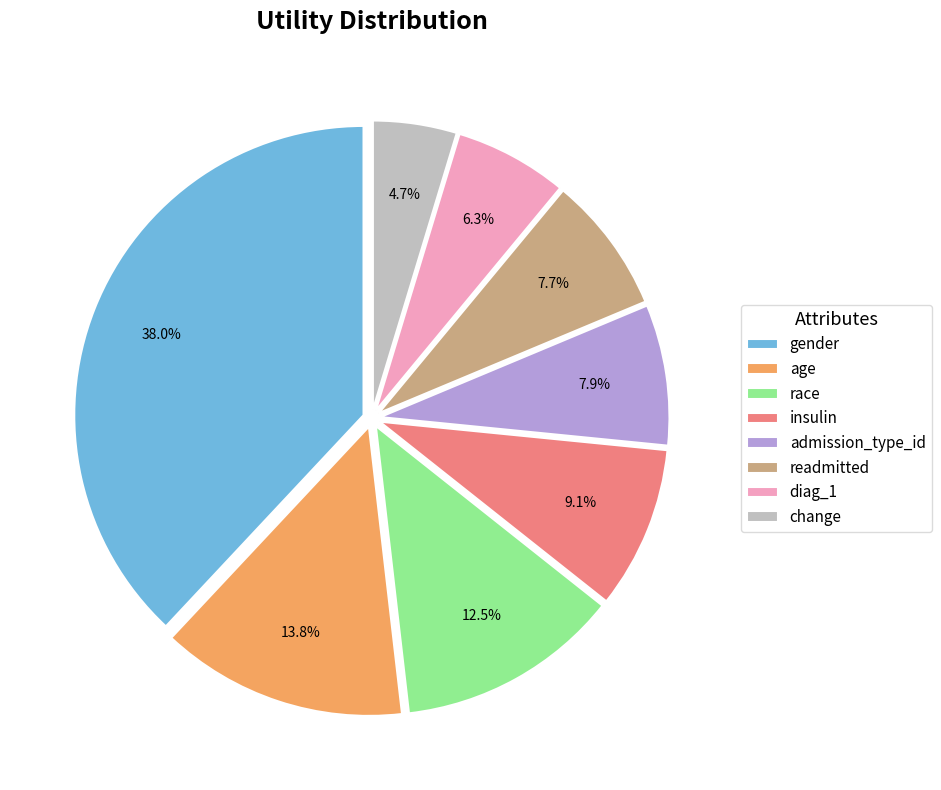

To the nearest percent, what percentage of the pie is readmitted?

8%